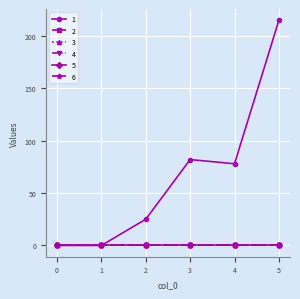

Which series changed the most between 2 and 3?

1